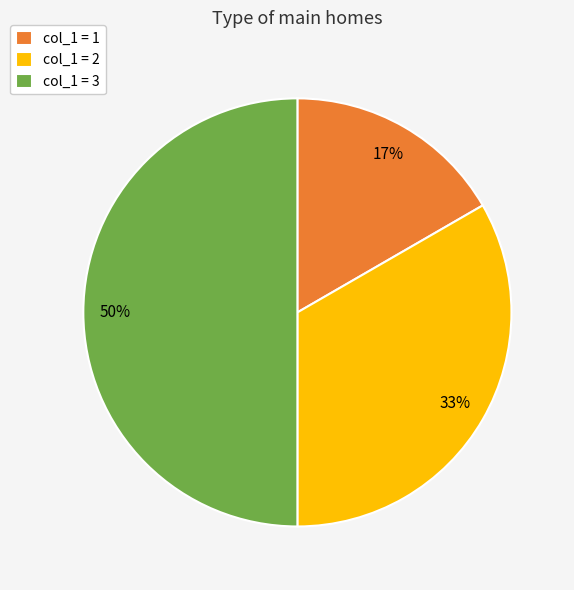

Is it true that col_1 = 2 is 33% of the pie?

True